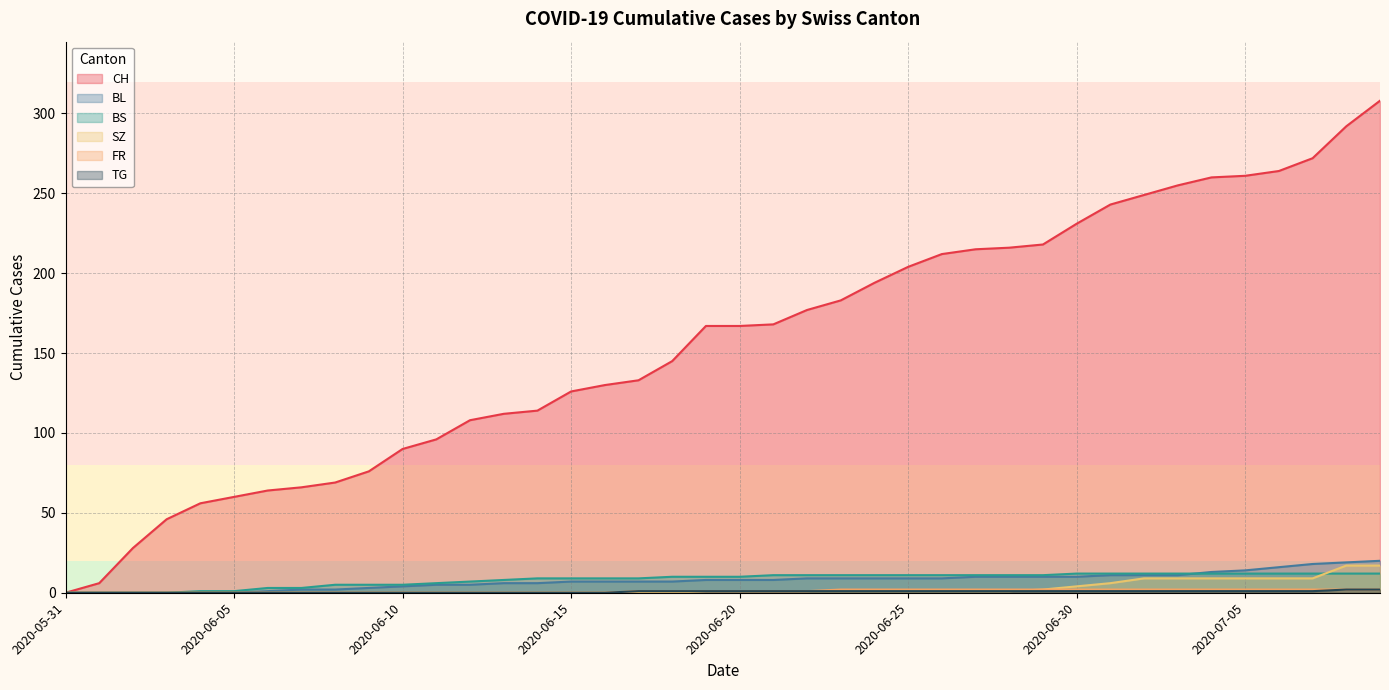

Which series changed the most between 2020-07-06 and 2020-07-07?

CH